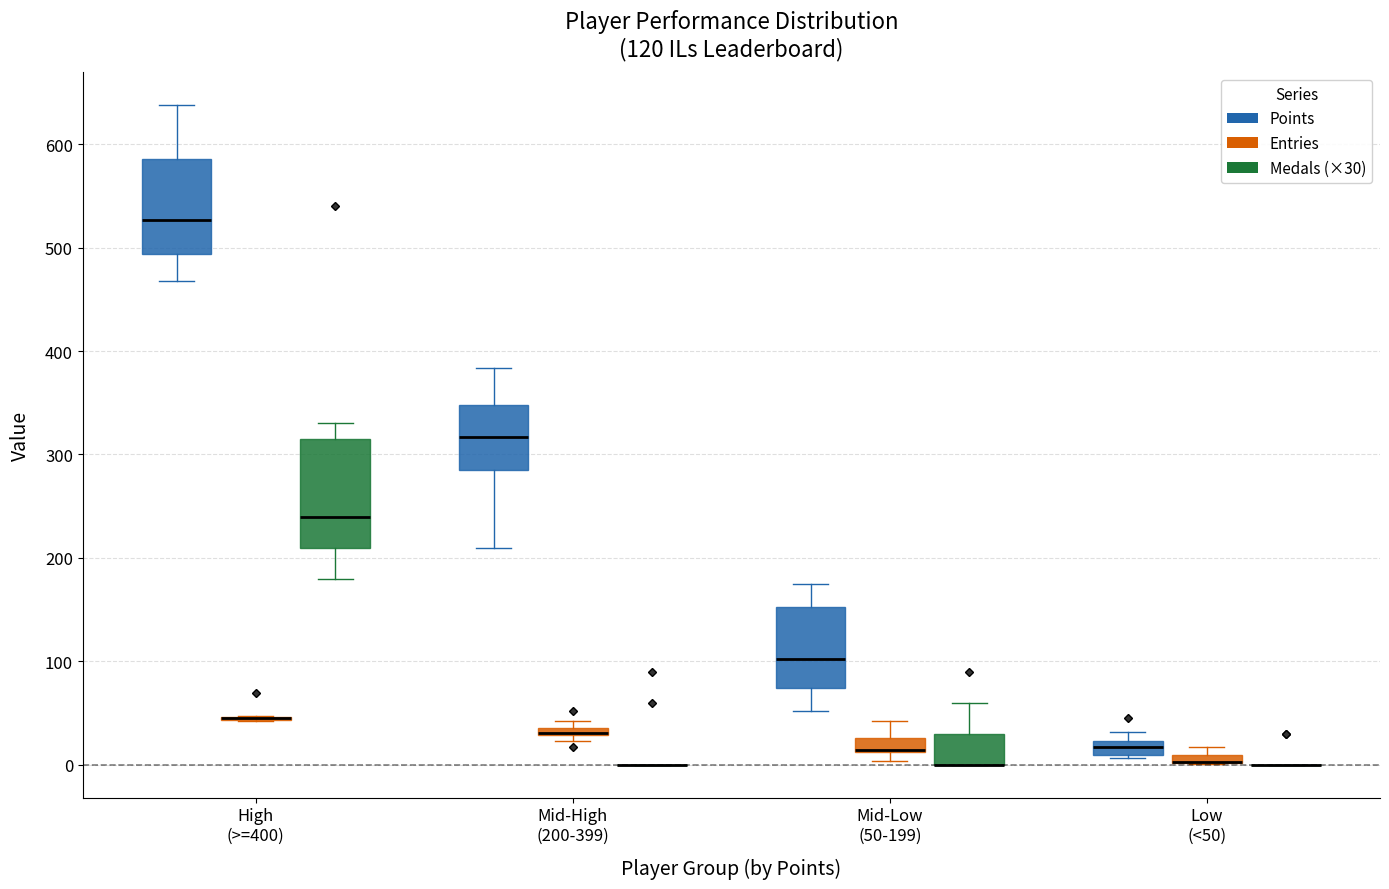

Which box is the tallest, from its lower edge to its upper edge?

High (>=400) (Medals (×30))